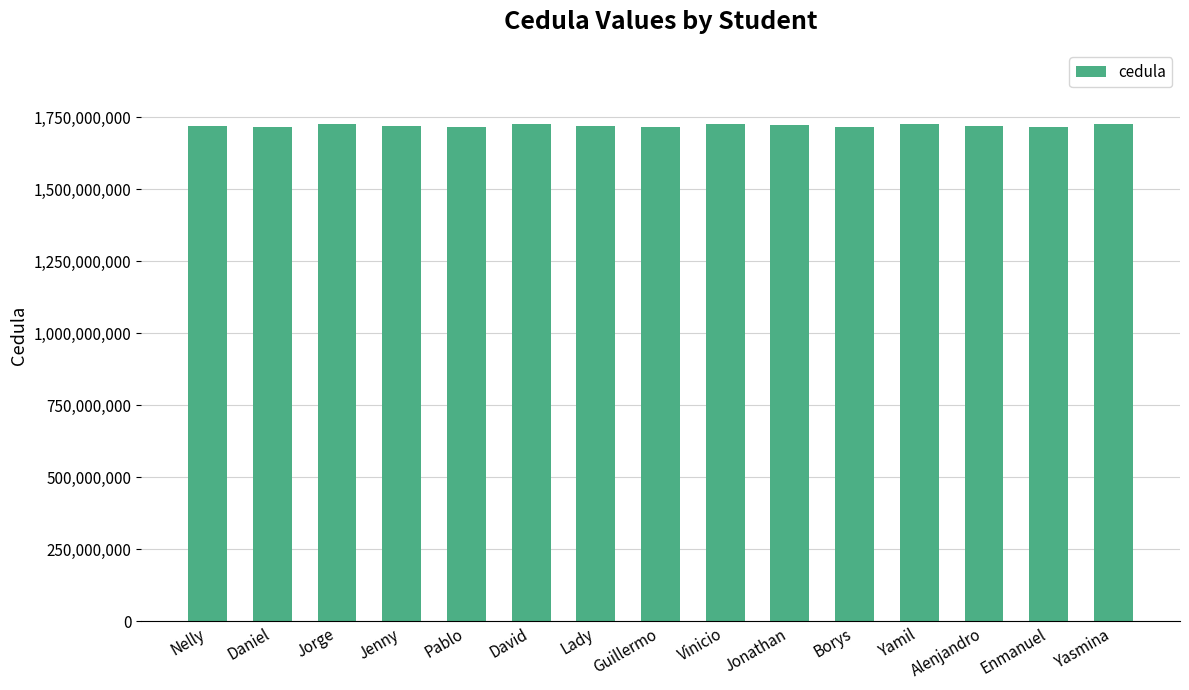

What is the sum of the values at Enmanuel and Vinicio?

3441482517